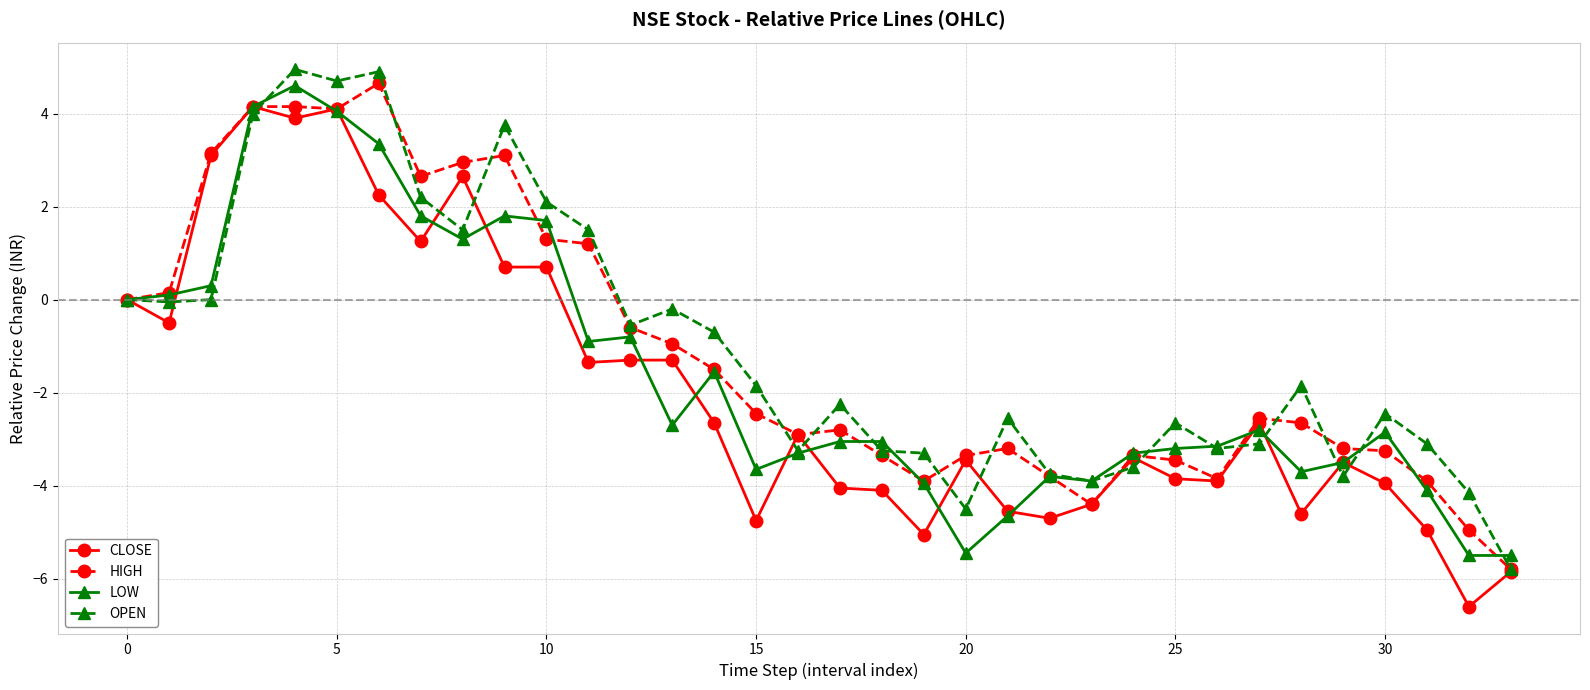

What are all the series names shown in the legend?

CLOSE, HIGH, LOW, OPEN